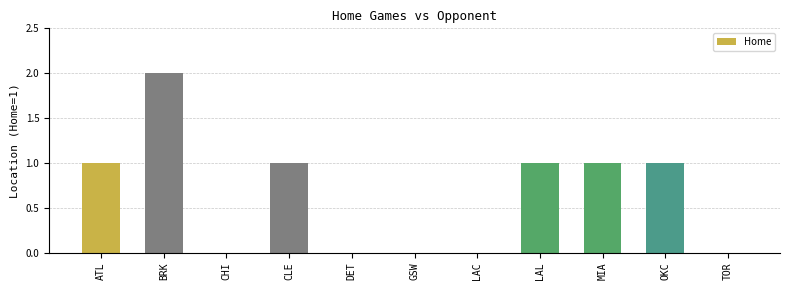

Which has a higher value, BRK or LAL?

BRK